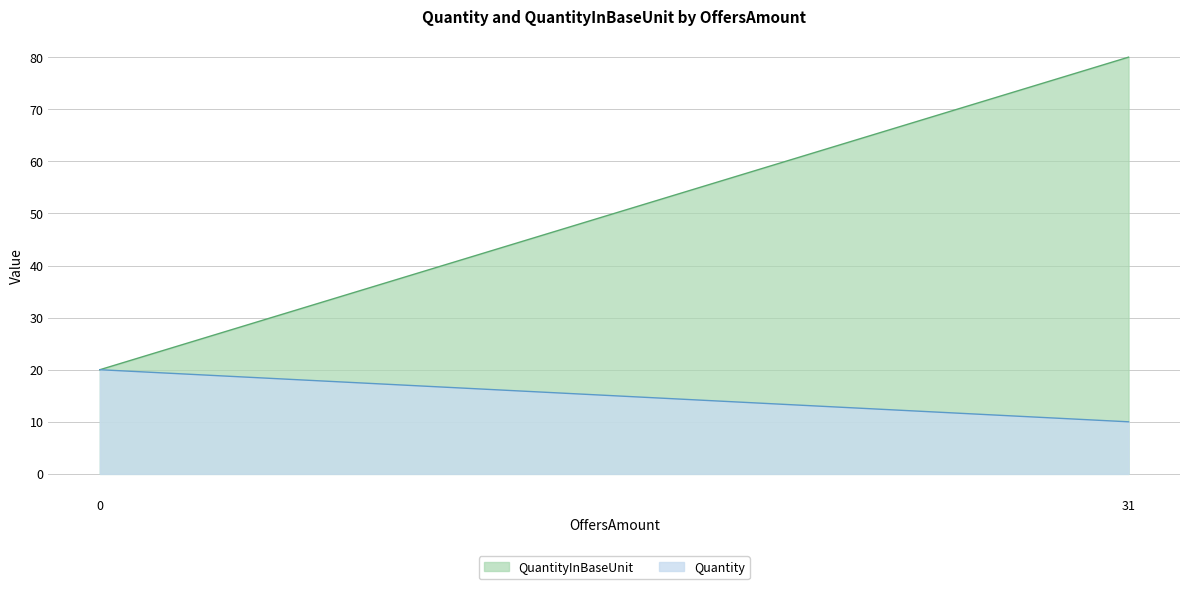

Rank the series by their maximum value, from lowest to highest.

Quantity, QuantityInBaseUnit